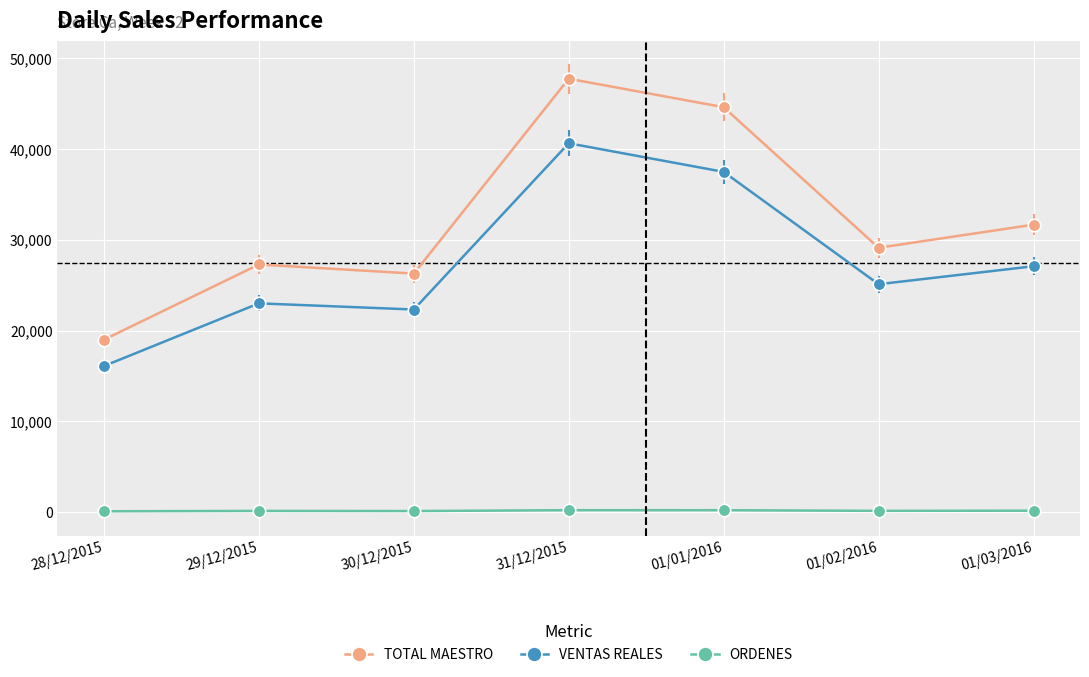

The value of VENTAS REALES at 31/12/2015 is 15642.8. True or false?

False